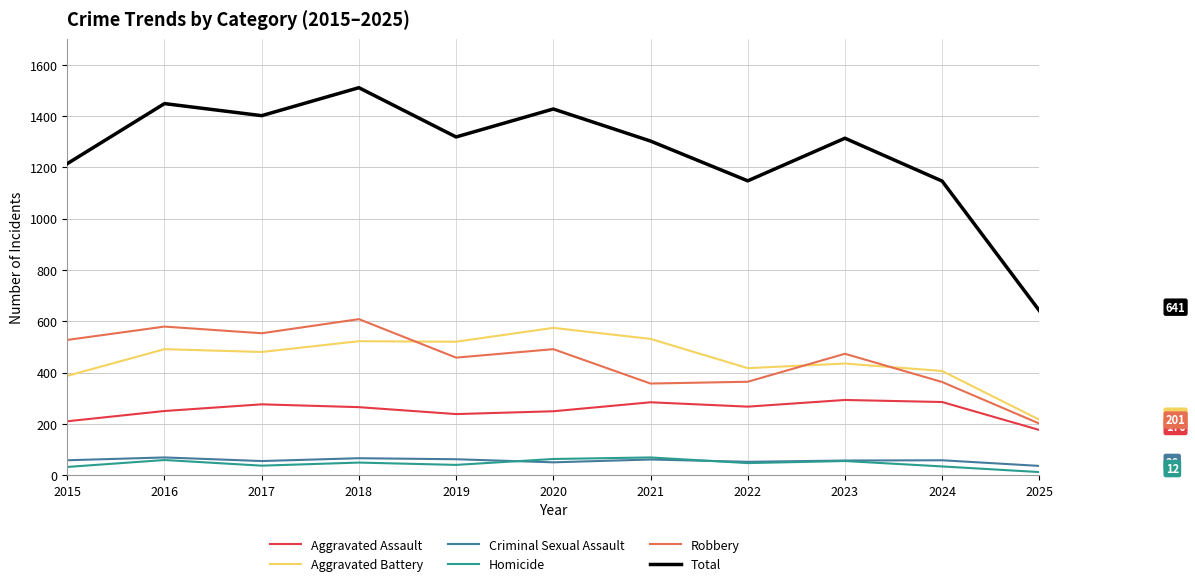

What is the difference between the Total values at 2020 and 2019?

109